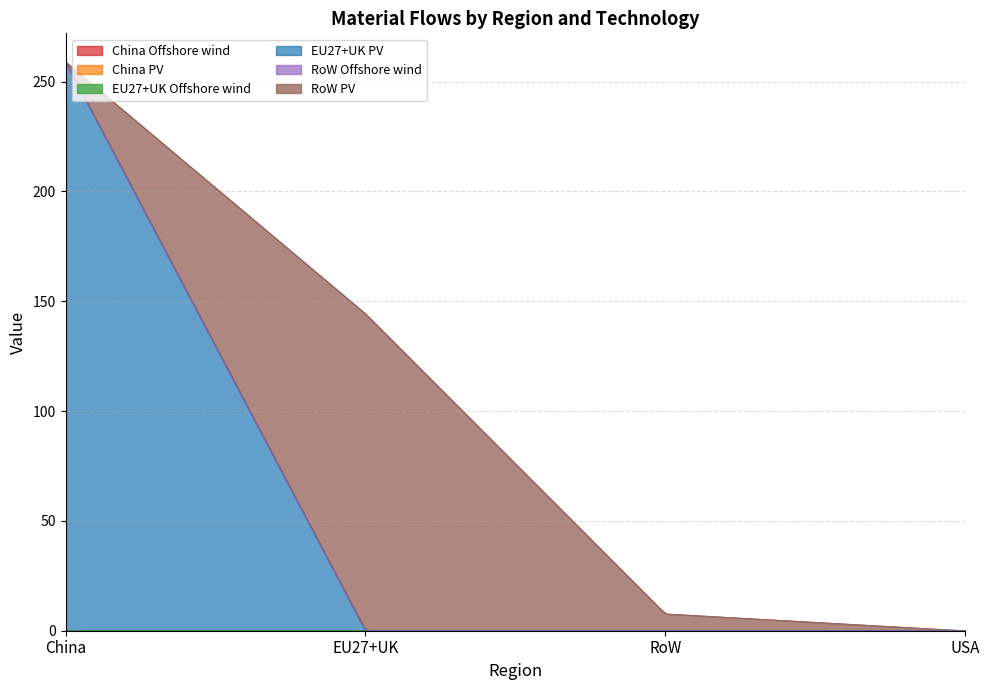

At which label does China PV reach its peak?

China